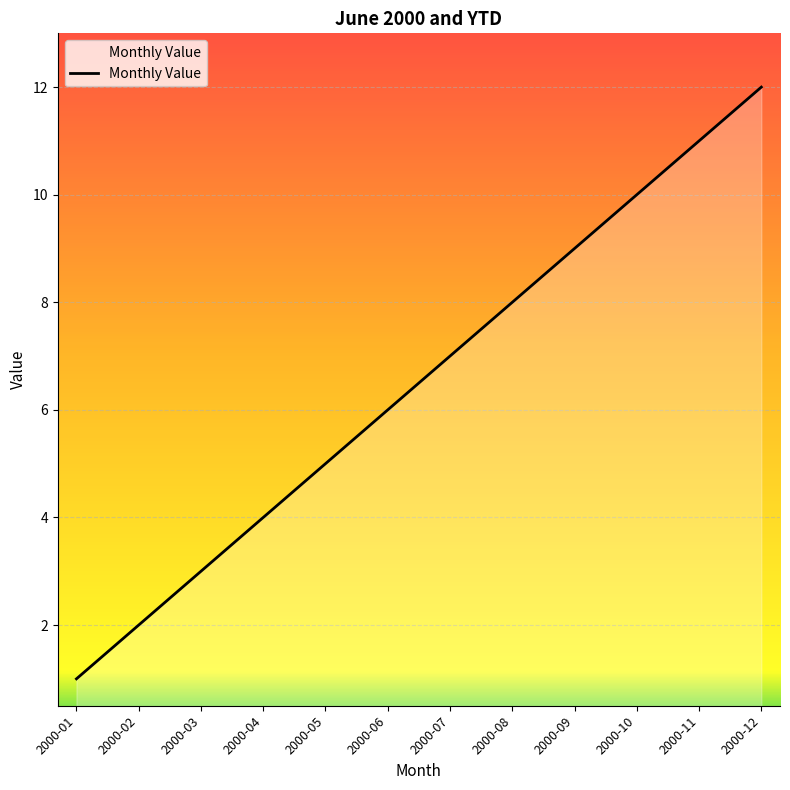

What is the ratio of the value at 2000-10 to the value at 2000-04?

2.5